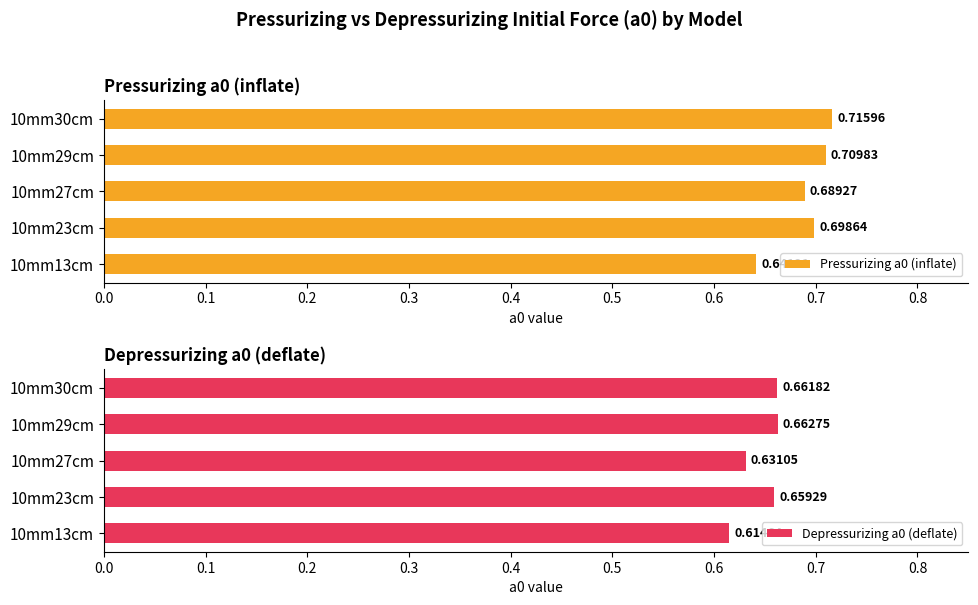

The value of Pressurizing a0 (inflate) at 10mm13cm is 0.2. True or false?

False